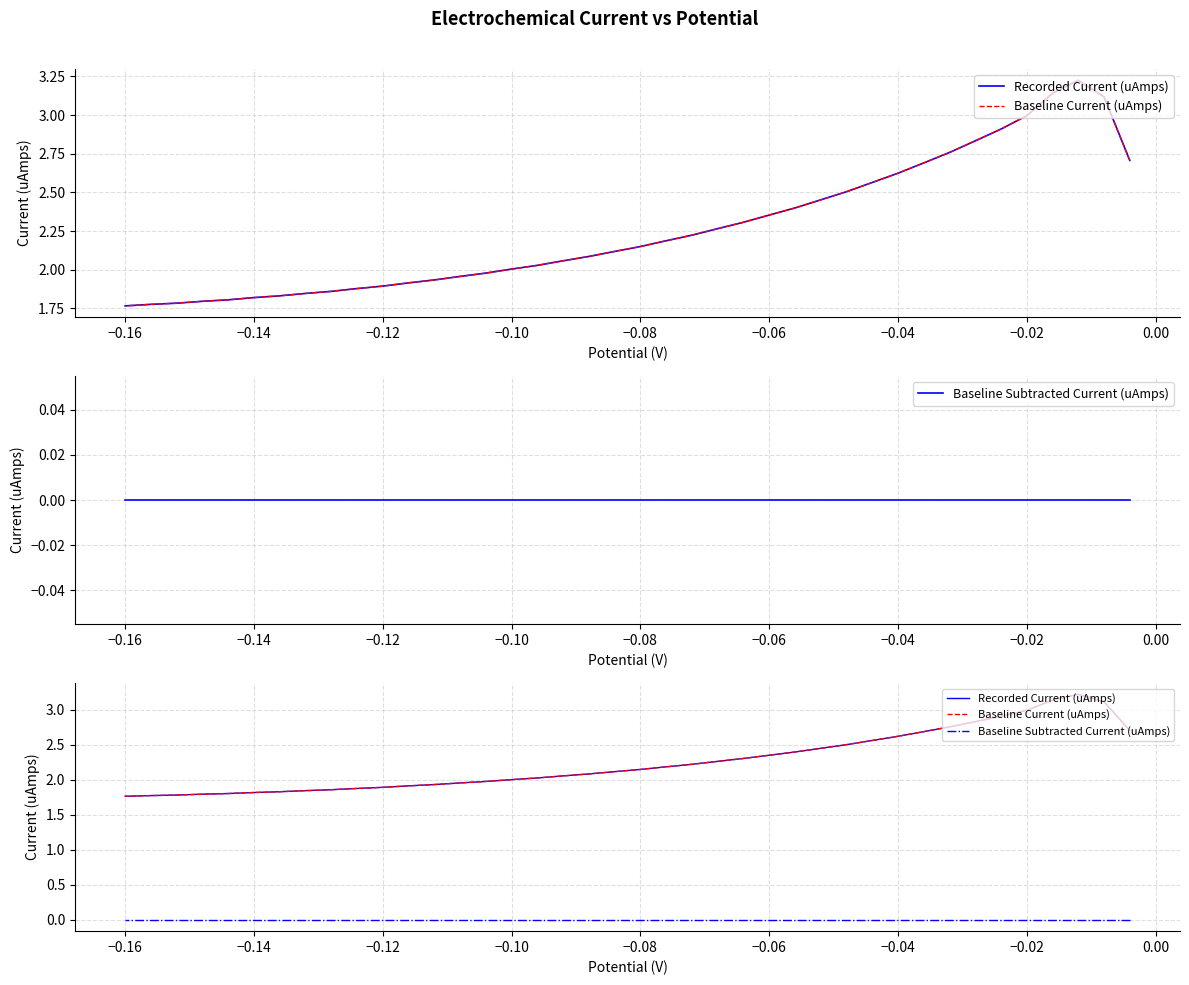

List the series in order of their peak value, lowest first.

Baseline Subtracted Current (uAmps), Recorded Current (uAmps), Baseline Current (uAmps)